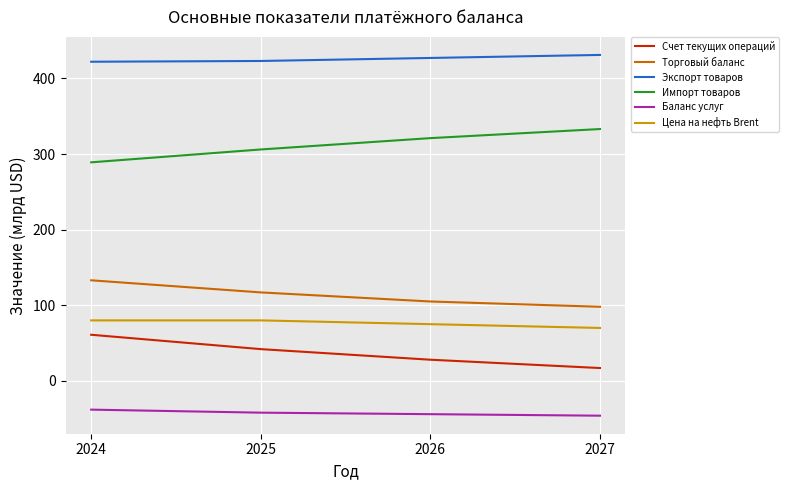

What is the spread (max minus min) of values at 2027?

477